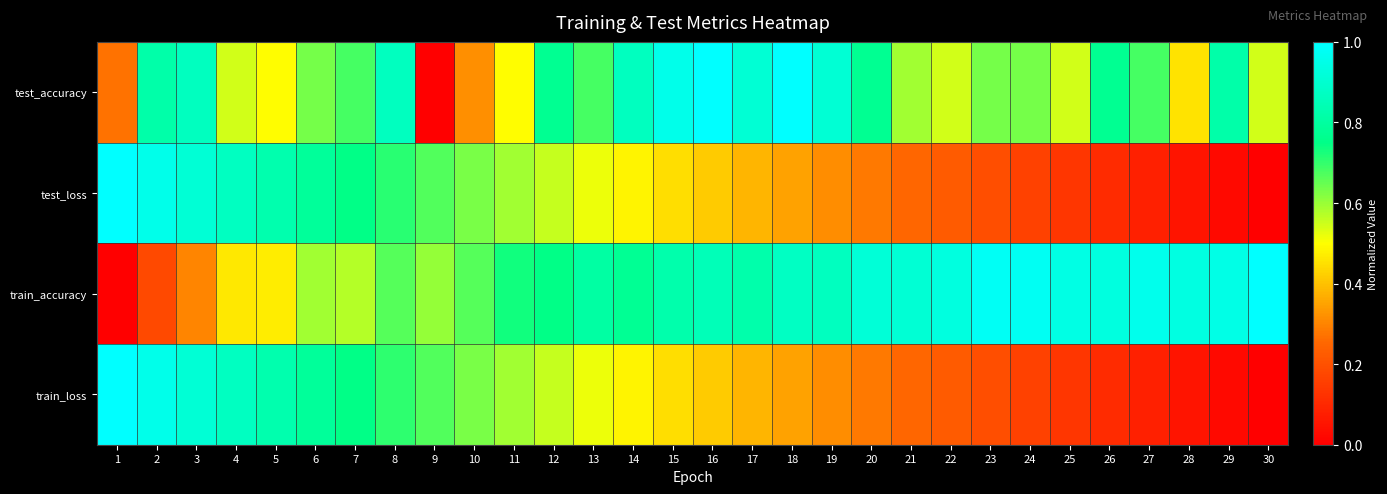

Reading right to left, extract all data points from this chart.

test_accuracy: 30=0.5	29=0.8	28=0.5	27=0.7	26=0.8	25=0.5	24=0.6	23=0.6	22=0.5	21=0.6	20=0.8	19=0.9	18=1.0	17=0.9	16=1.0	15=1.0	14=0.9	13=0.7	12=0.8	11=0.5	10=0.3	9=0.0	8=0.9	7=0.7	6=0.6	5=0.5	4=0.5	3=0.9	2=0.8	1=0.3
test_loss: 30=0.0	29=0.0	28=0.1	27=0.1	26=0.1	25=0.1	24=0.2	23=0.2	22=0.2	21=0.3	20=0.3	19=0.3	18=0.3	17=0.4	16=0.4	15=0.4	14=0.5	13=0.5	12=0.6	11=0.6	10=0.6	9=0.7	8=0.7	7=0.7	6=0.8	5=0.8	4=0.9	3=0.9	2=1.0	1=1.0
train_accuracy: 30=1.0	29=0.9	28=0.9	27=1.0	26=0.9	25=0.9	24=1.0	23=1.0	22=0.9	21=0.9	20=0.9	19=0.9	18=0.9	17=0.8	16=0.9	15=0.8	14=0.8	13=0.8	12=0.7	11=0.7	10=0.7	9=0.6	8=0.7	7=0.6	6=0.6	5=0.5	4=0.5	3=0.3	2=0.2	1=0.0
train_loss: 30=0.0	29=0.0	28=0.1	27=0.1	26=0.1	25=0.1	24=0.2	23=0.2	22=0.2	21=0.3	20=0.3	19=0.3	18=0.3	17=0.4	16=0.4	15=0.4	14=0.5	13=0.5	12=0.6	11=0.6	10=0.6	9=0.7	8=0.7	7=0.7	6=0.8	5=0.8	4=0.9	3=0.9	2=1.0	1=1.0